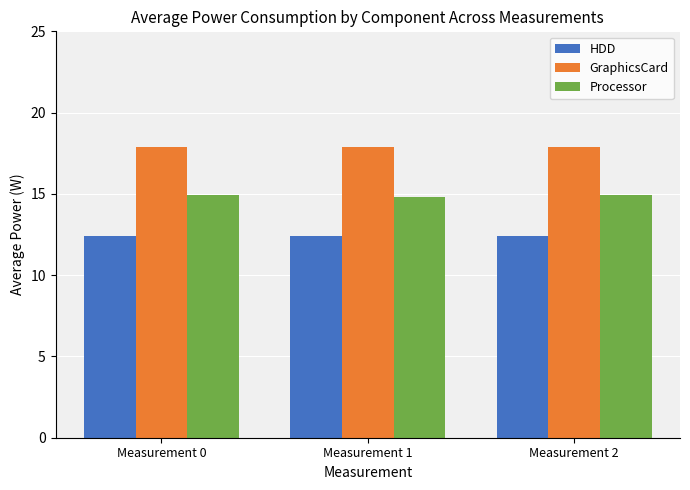

What is the smallest value displayed?

12.4